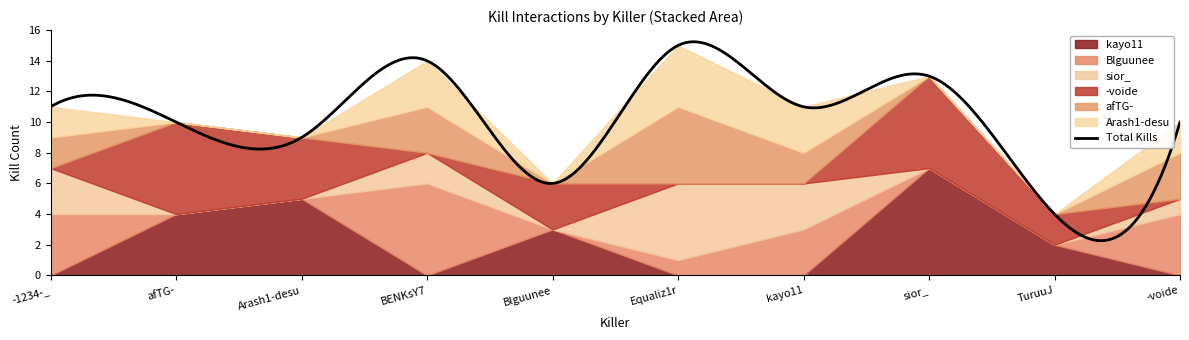

List the labels in order of afTG- value, smallest first.

afTG-, Arash1-desu, Blguunee, sior_, TuruuJ, -1234-_, kayo11, BENKsY7, -voide, Equaliz1r